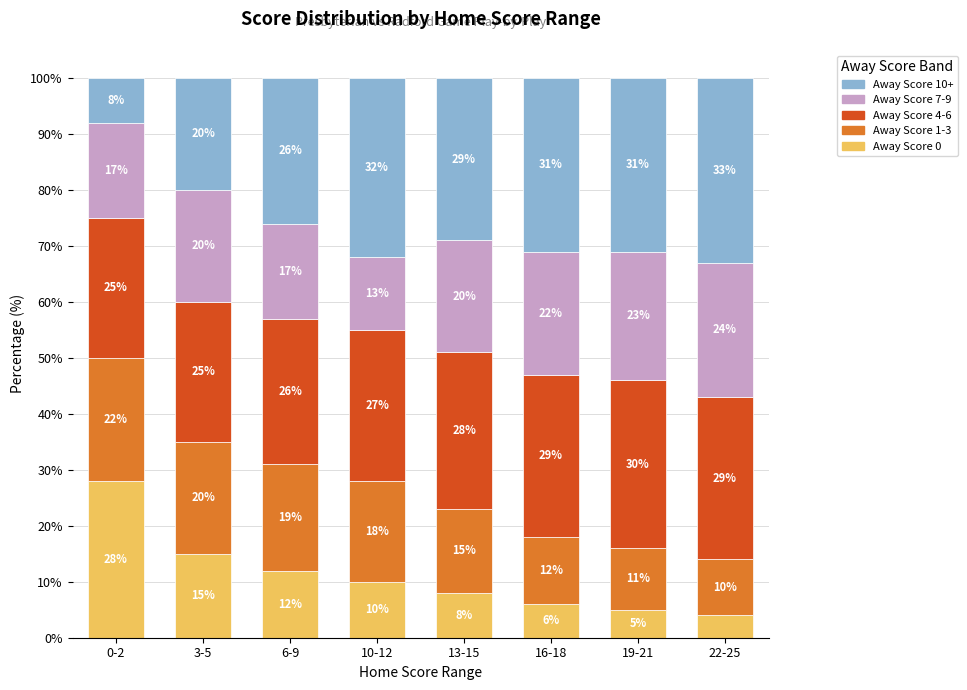

Which category has the lowest value in the Away Score 0 series?

22-25